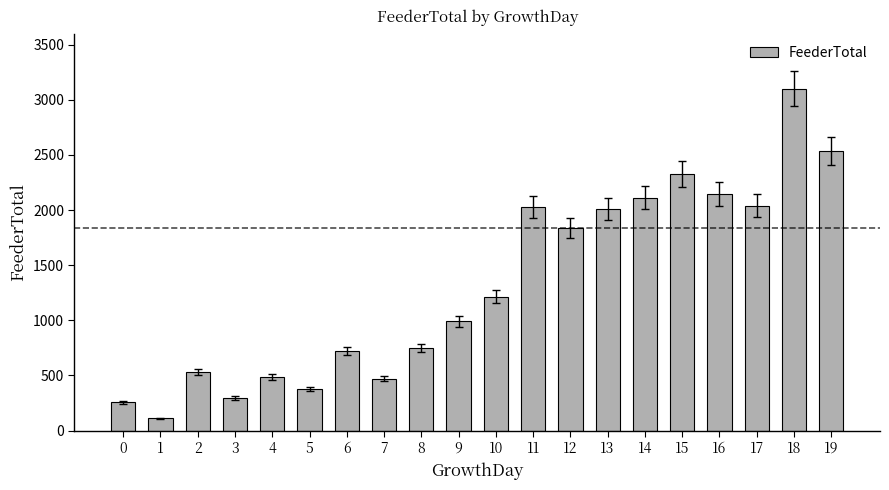

What is the maximum value shown in the chart?

3101